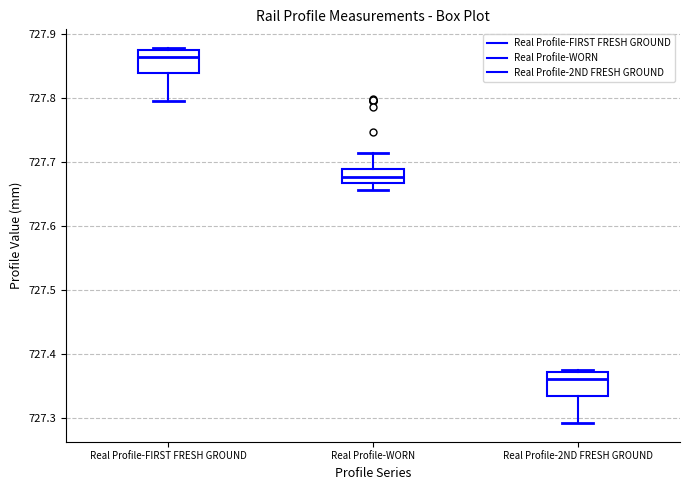

Which box has the lowest median line?

Real Profile-2ND FRESH GROUND